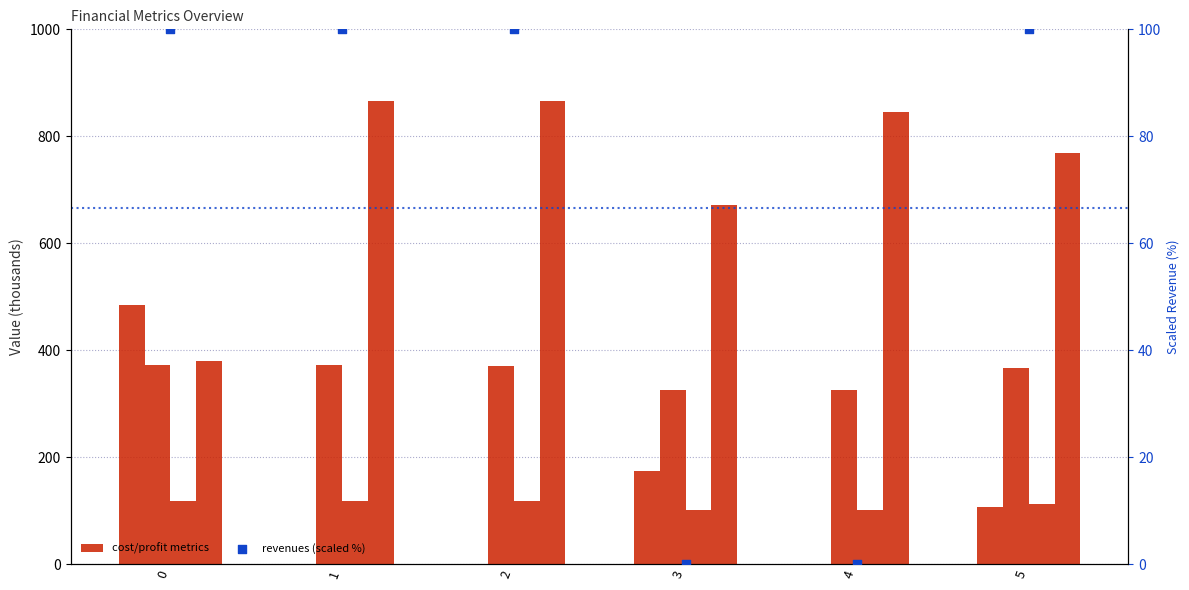

Is the value of Total Operation Fixed Costs at 2 greater than the value of Total Profits at 0?

No